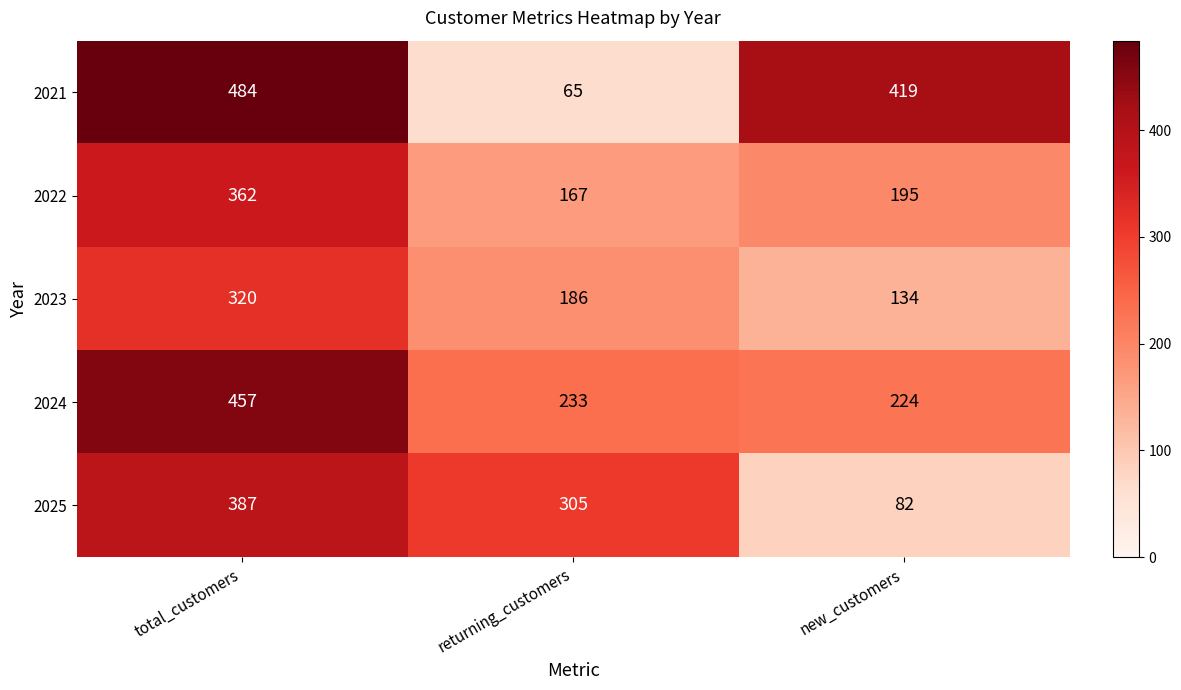

At how many categories does at least one series exceed 254?

3